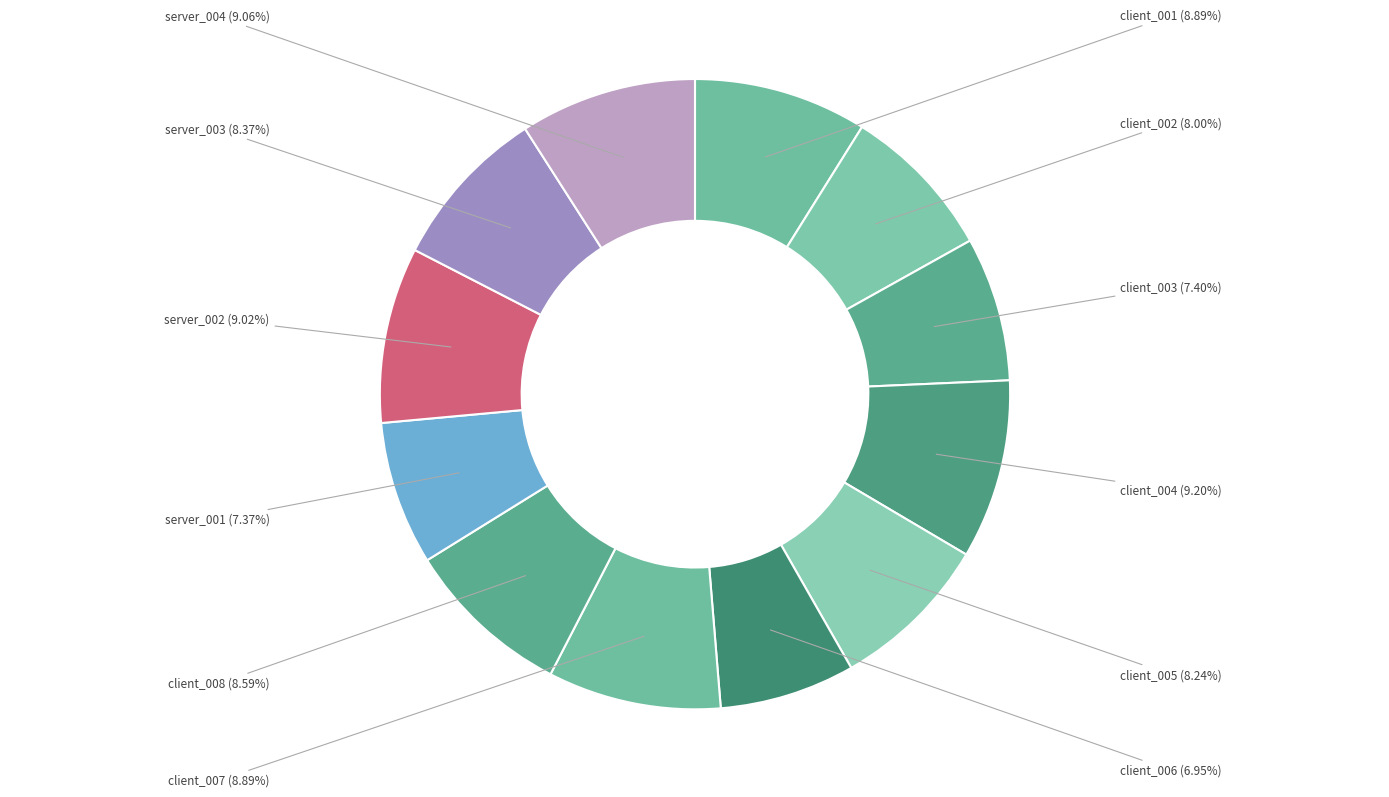

What is the smallest slice in the pie chart?

client_006